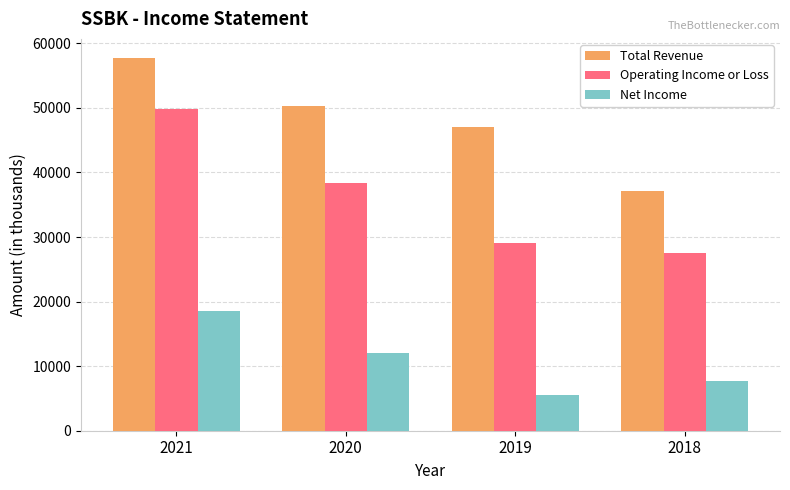

What is the value of the Net Income bar at the 3rd from the left?

5600